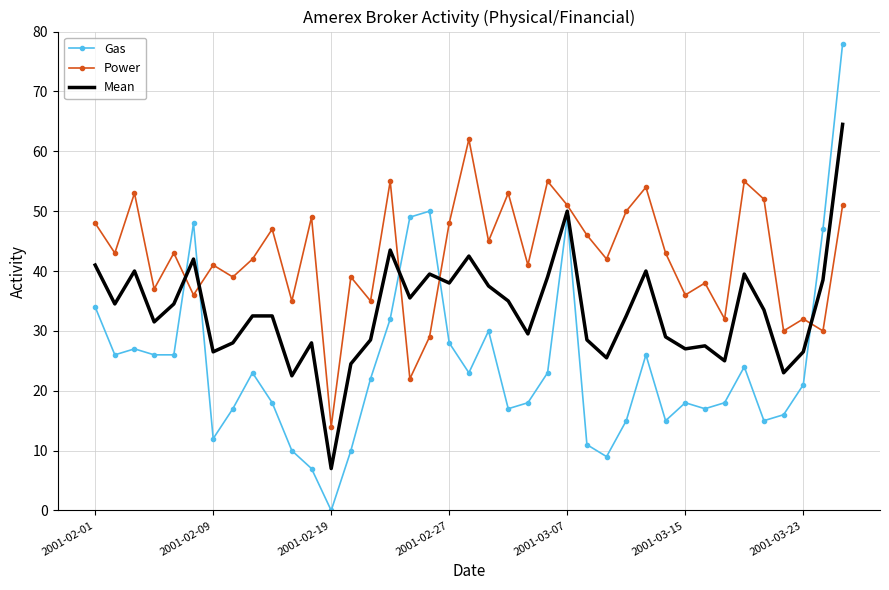

What is the maximum value for Power?

62.0